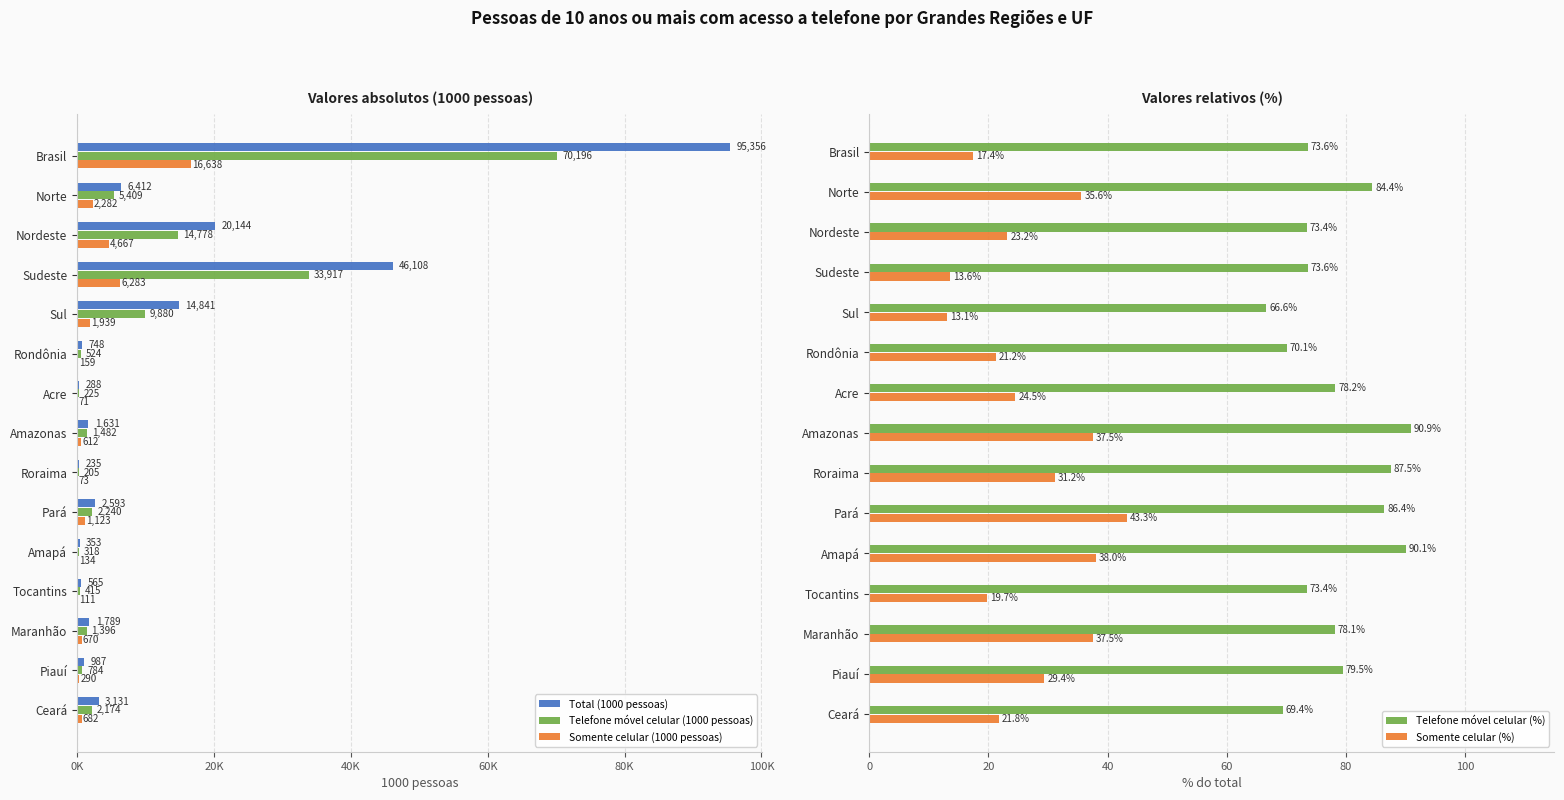

What are all the series names shown in the legend?

Total (1000 pessoas), Telefone móvel celular (1000 pessoas), Somente celular (1000 pessoas), Telefone móvel celular (%), Somente celular (%)